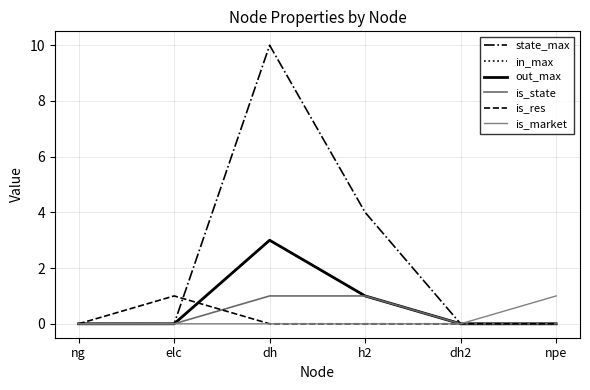

True or false: is_state and is_market intersect in this chart.

False